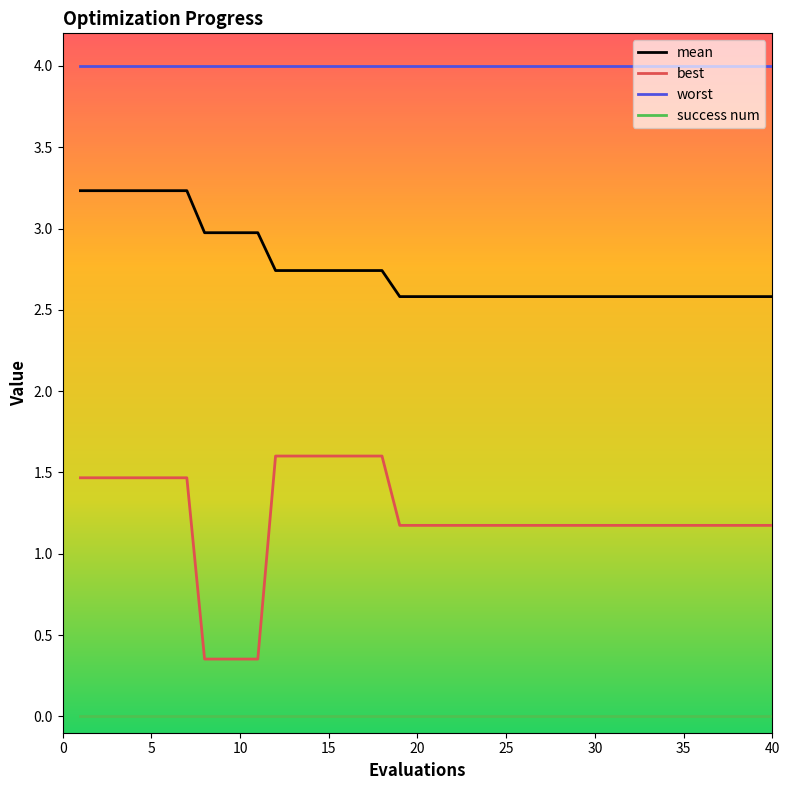

True or false: mean and best cross at least once.

False